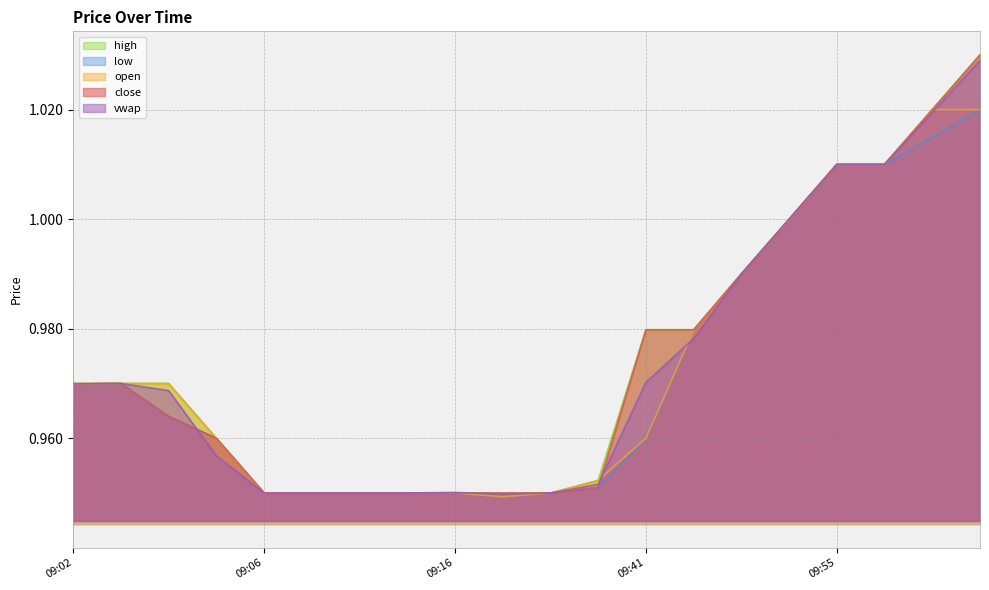

True or false: low has a value of 0.6 at 09:41.

False